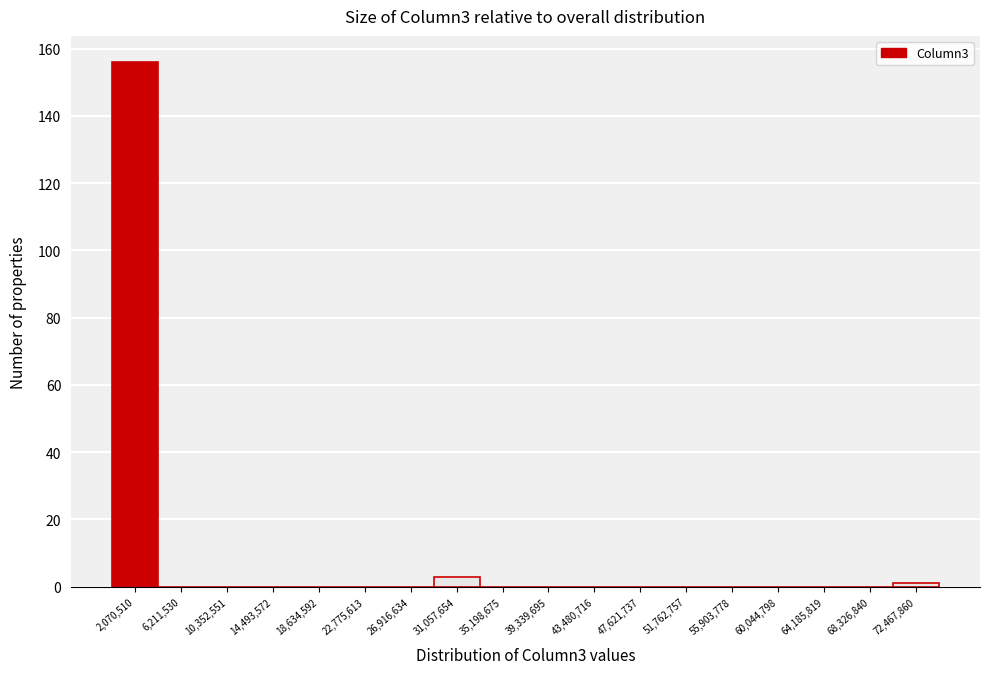

Reading left to right, transcribe this chart: for each bar, give the range it covers on the x-axis and its height. Neither the bar edges nor the heights are printed on the chart, so give them approximately, as read against the axes.

0 to 4000000: 156
4000000 to 8500000: 0
8500000 to 12500000: 0
12500000 to 16500000: 0
16500000 to 20500000: 0
20500000 to 25000000: 0
25000000 to 29000000: 0
29000000 to 33000000: 4
33000000 to 37500000: 0
37500000 to 41500000: 0
41500000 to 45500000: 0
45500000 to 49500000: 0
49500000 to 54000000: 0
54000000 to 58000000: 0
58000000 to 62000000: 0
62000000 to 66500000: 0
66500000 to 70500000: 0
70500000 to 74500000: under 2